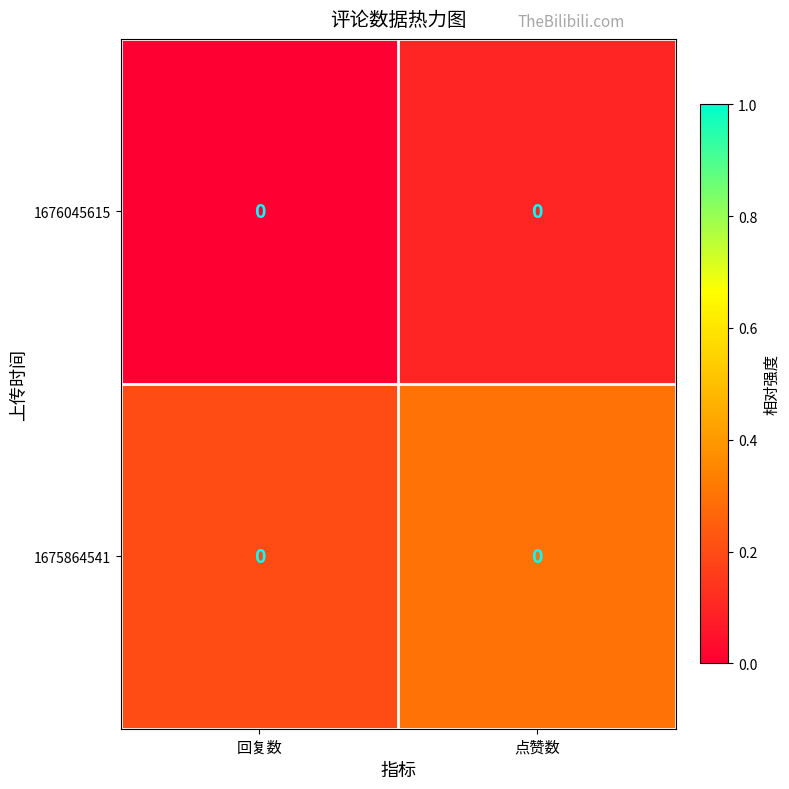

Which series has the largest total across all categories?

1675864541